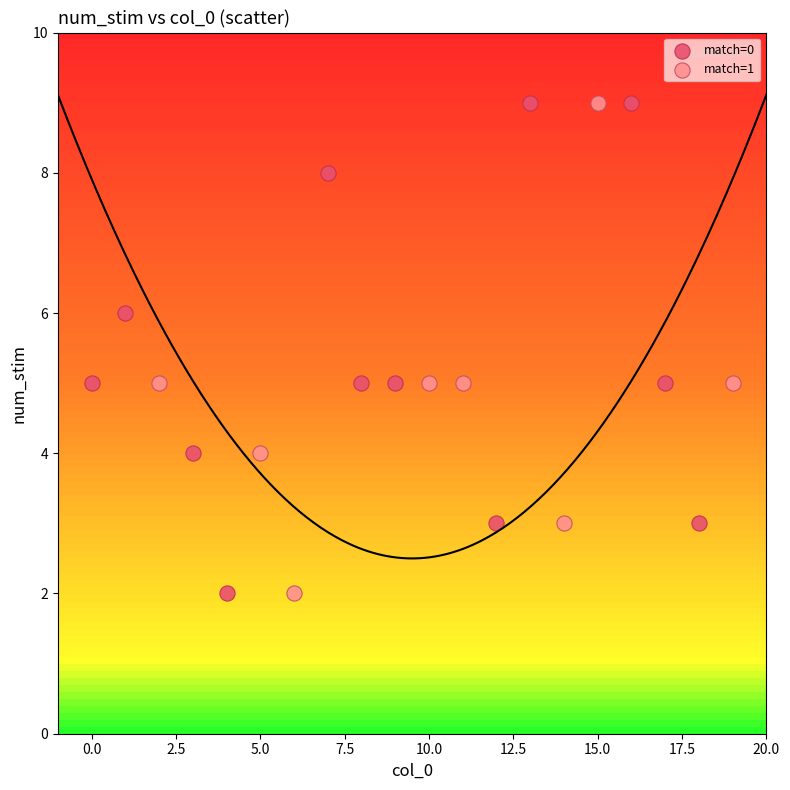

What are all the series names shown in the legend?

match=0, match=1